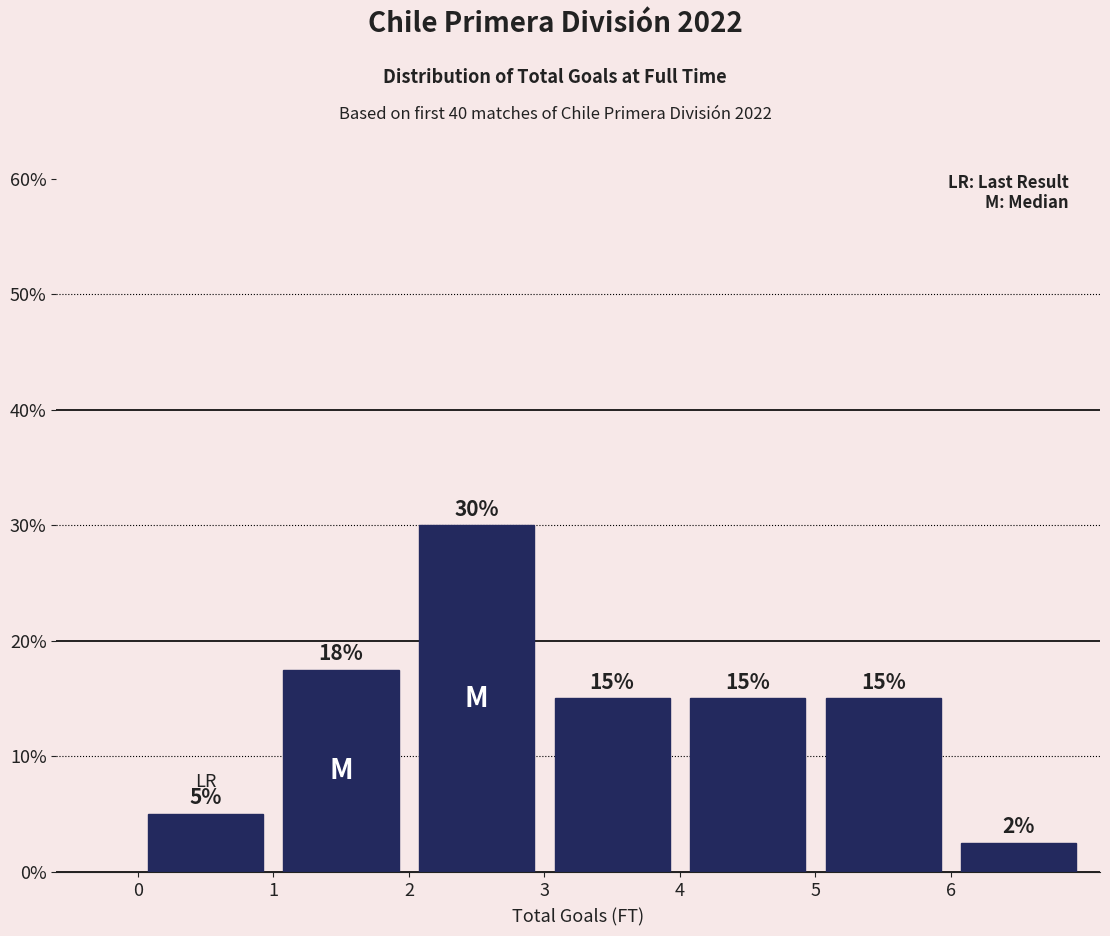

Over which range of the x-axis is the bar tallest?

2 to 3